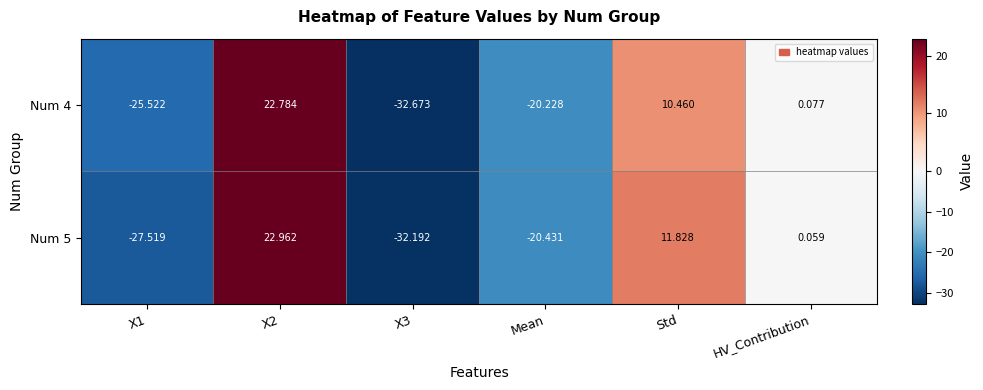

Where is Num 4 nearest to the value -4?

HV_Contribution